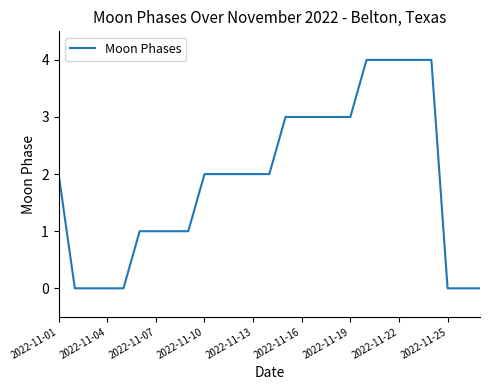

What is the difference between the maximum and minimum values?

4